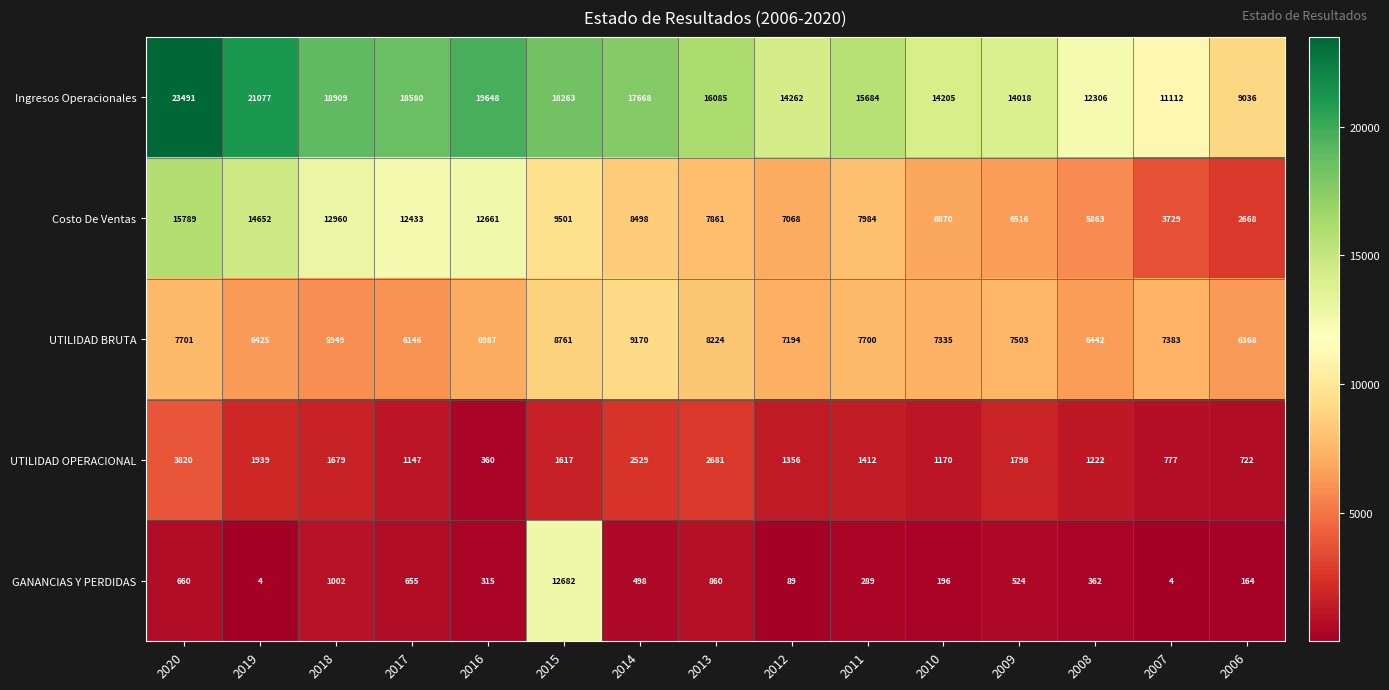

What is the difference between the GANANCIAS Y PERDIDAS values at 2010 and 2020?

464